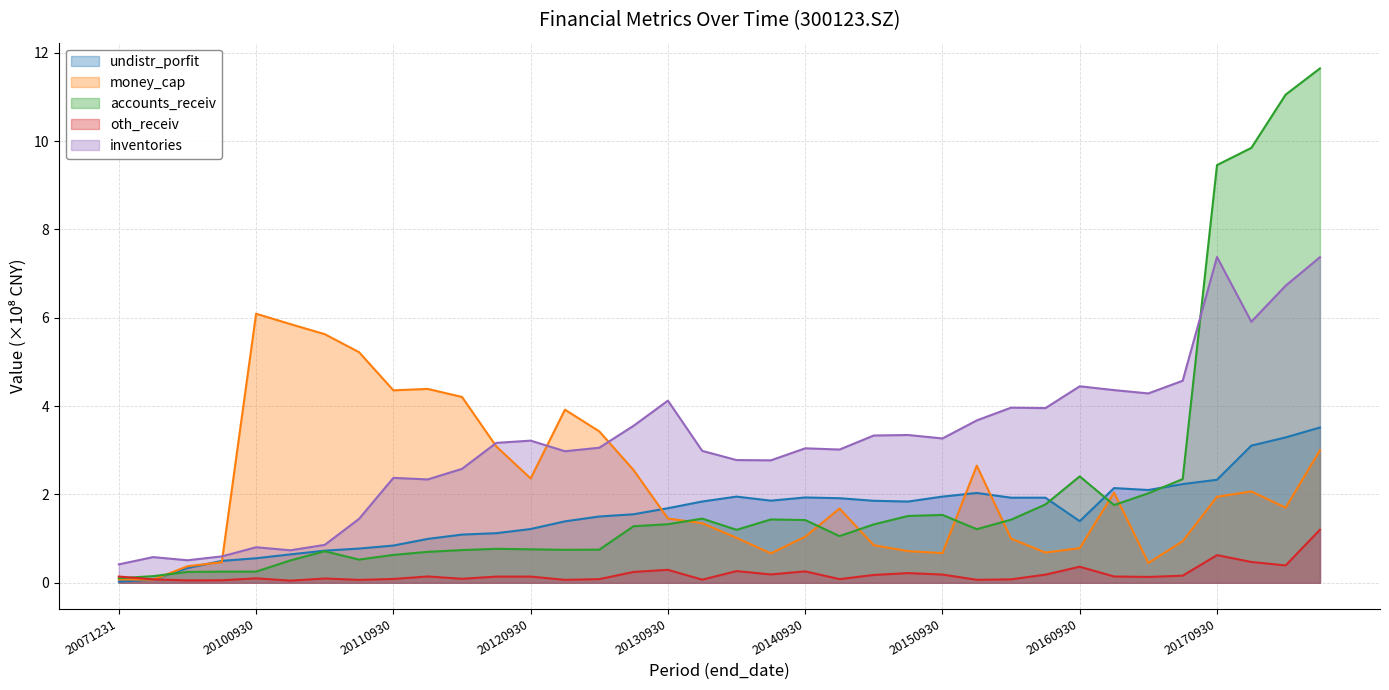

At which category does oth_receiv reach its first local valley?

20091231